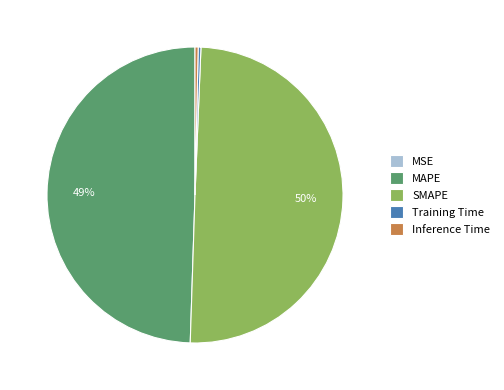

To the nearest percent, what is the average slice percentage?

20%